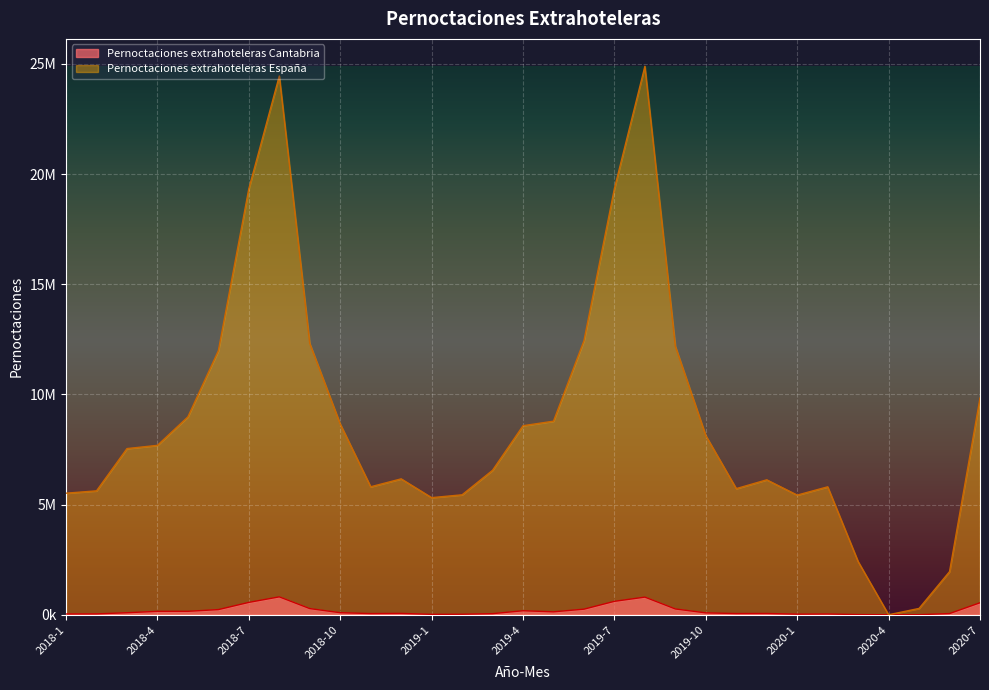

How many values in Pernoctaciones extrahoteleras Cantabria are above zero?

30